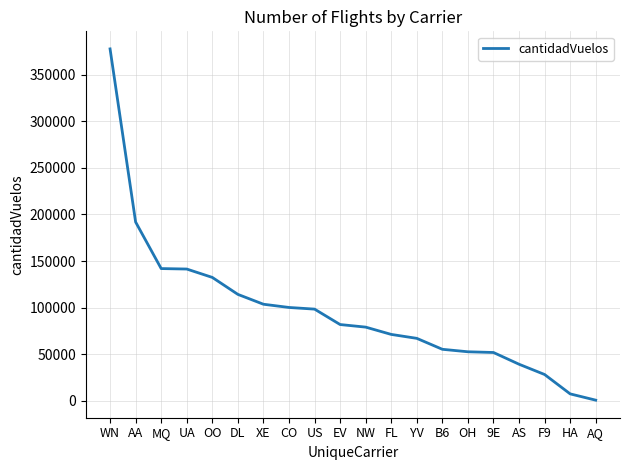

Does the chart have visible grid lines?

Yes